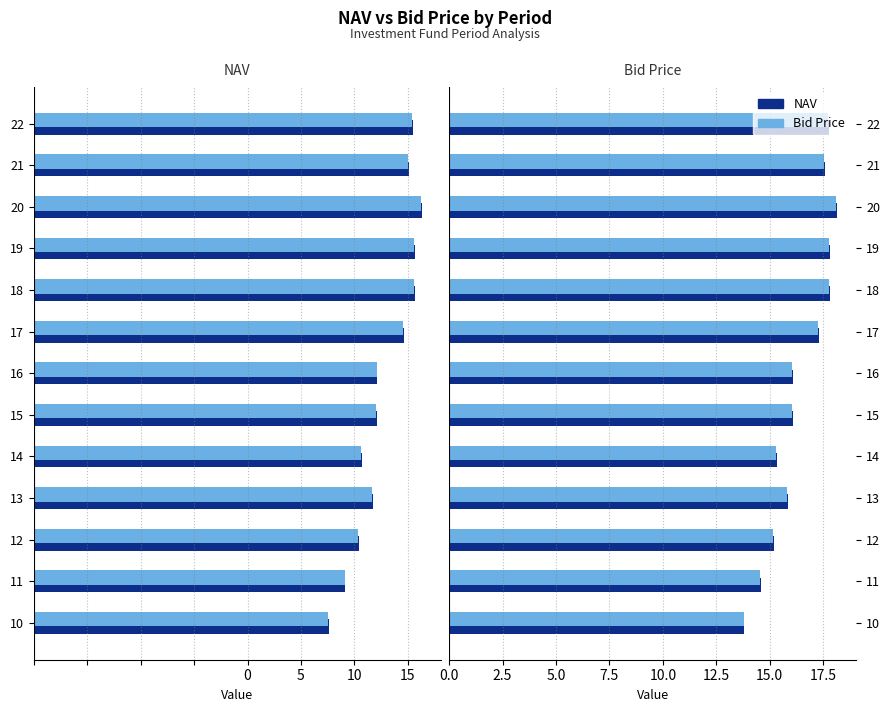

What is the maximum value for NAV?

18.1